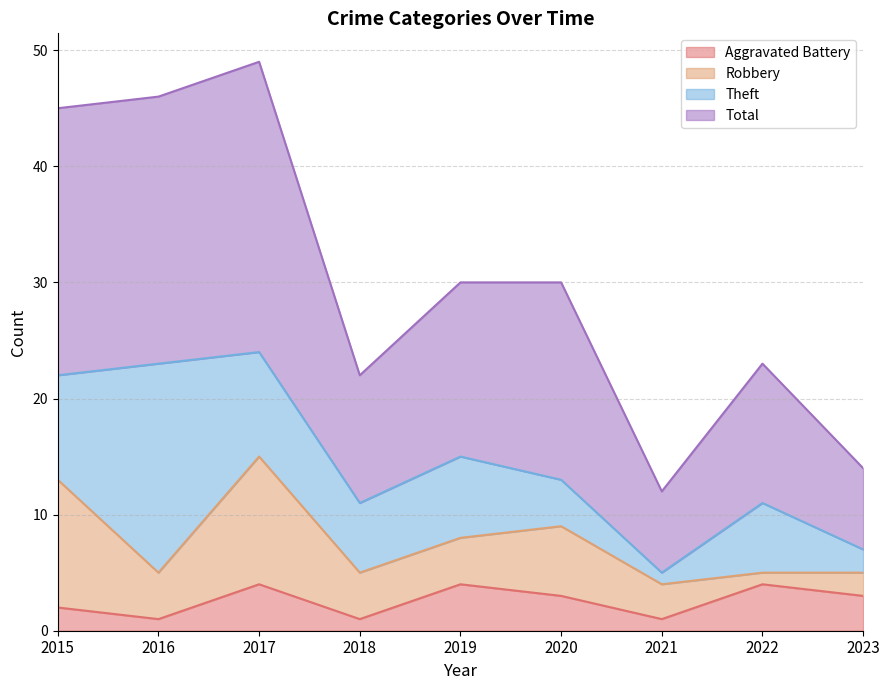

What is the value of the Aggravated Battery point at the 9th from the left?

3